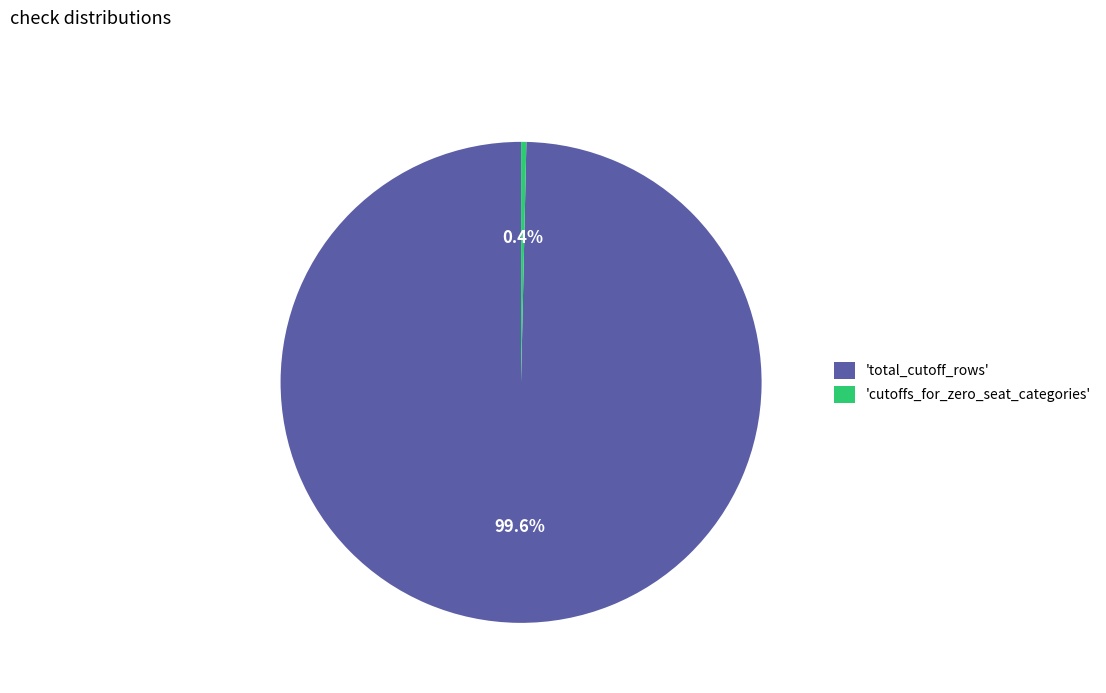

Which slice is the smallest?

'cutoffs_for_zero_seat_categories'